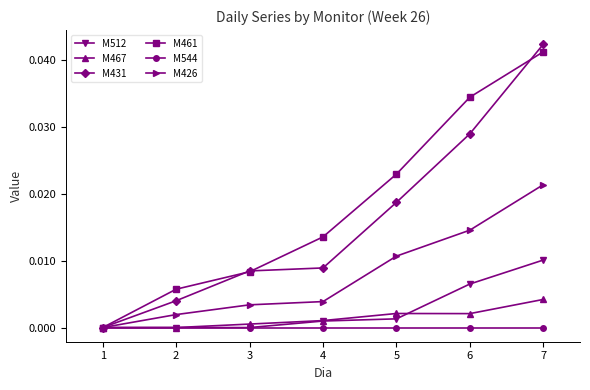

Is the value of M544 at 4 greater than the value of M461 at 3?

No